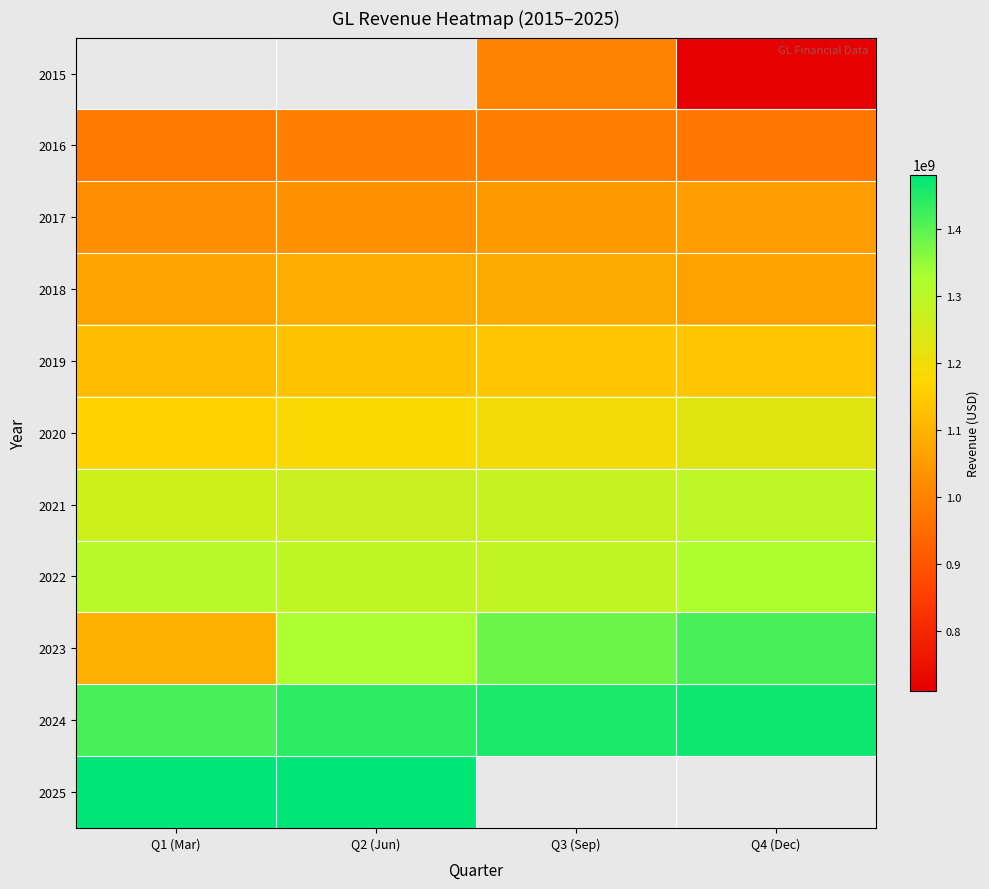

List the series in order of their peak value, highest first.

2025, 2024, 2023, 2022, 2021, 2020, 2019, 2018, 2017, 2015, 2016